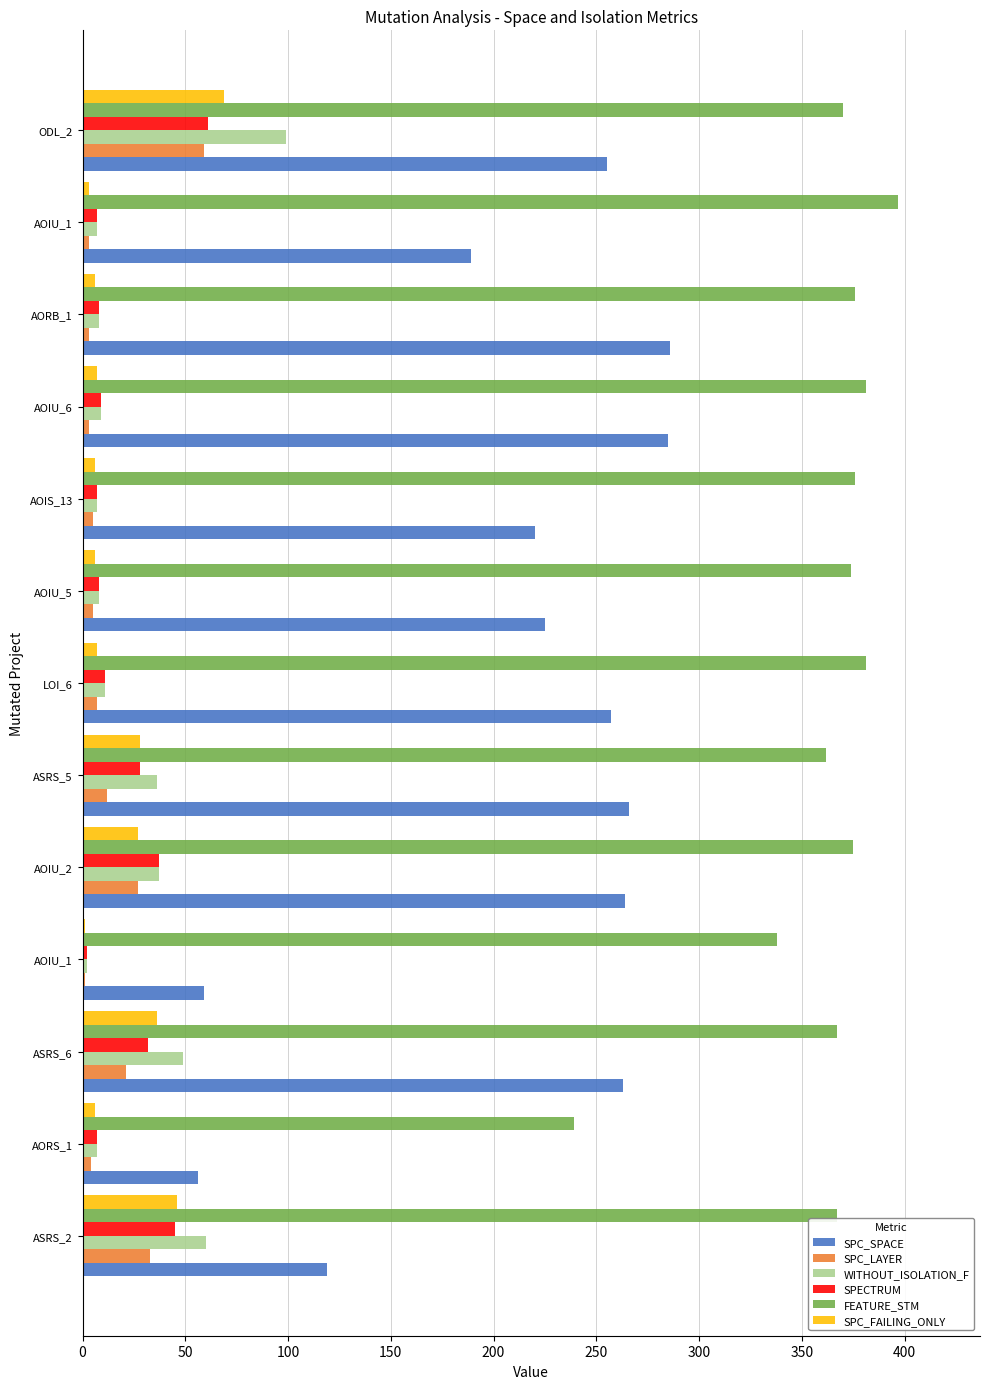

What is the sum of all FEATURE_STM values?

4703